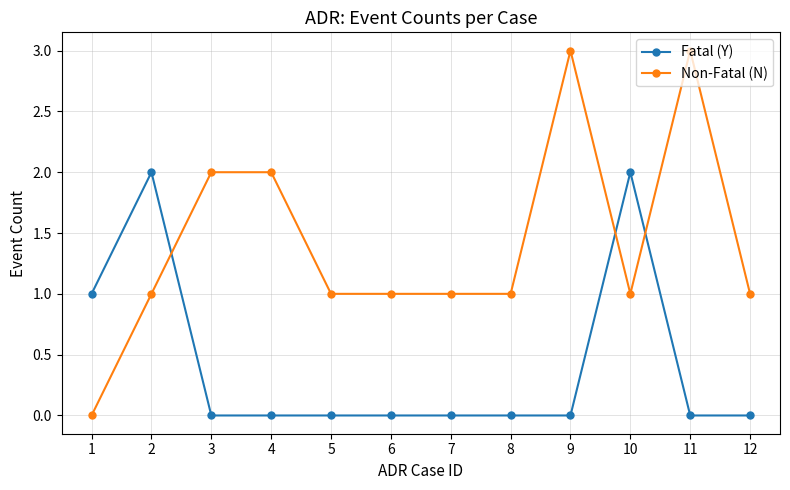

At which label is Fatal (Y) closest to 1?

1